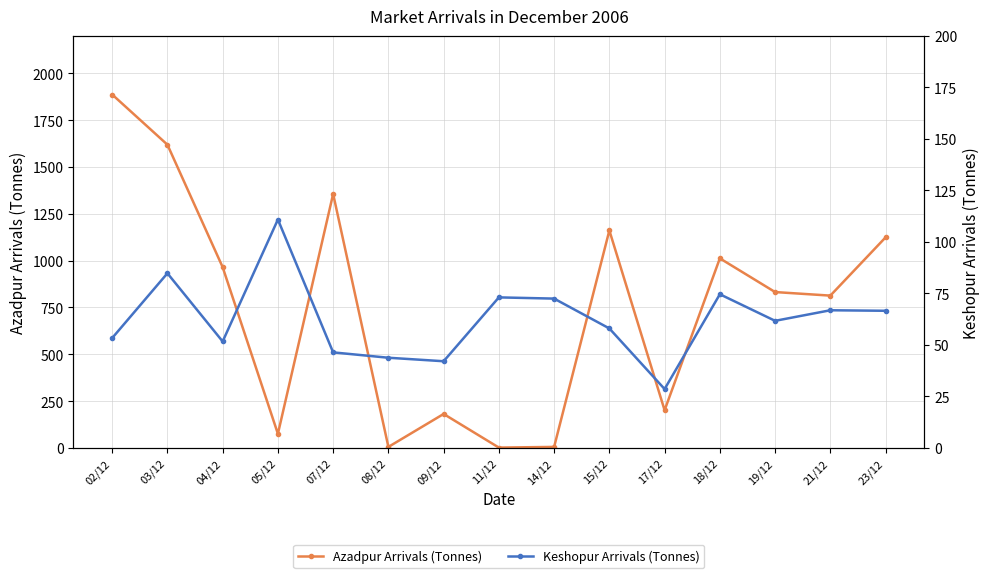

Reading right to left, extract all data points from this chart.

Azadpur Arrivals (Tonnes): 1124.0	813.0	832.0	1012.0	201.0	1161.0	5.0	1.4	181.0	5.0	1356.0	75.0	965.0	1619.0	1887.0
Keshopur Arrivals (Tonnes): 66.5	66.8	61.7	74.6	28.6	58.0	72.5	73.0	42.0	43.8	46.4	110.8	51.6	84.8	53.3